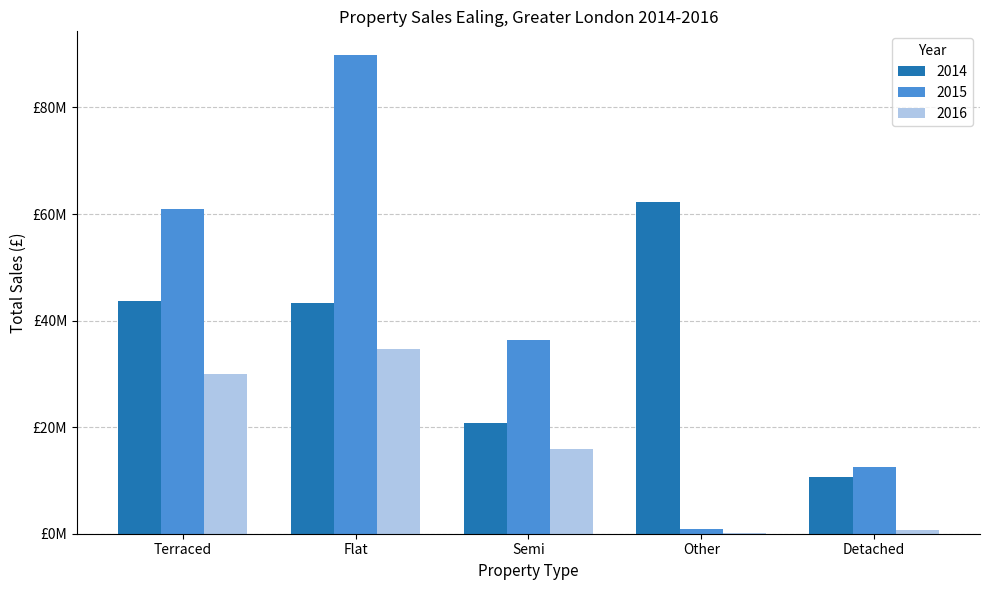

Are the bars grouped side by side (vs. stacked)?

Yes